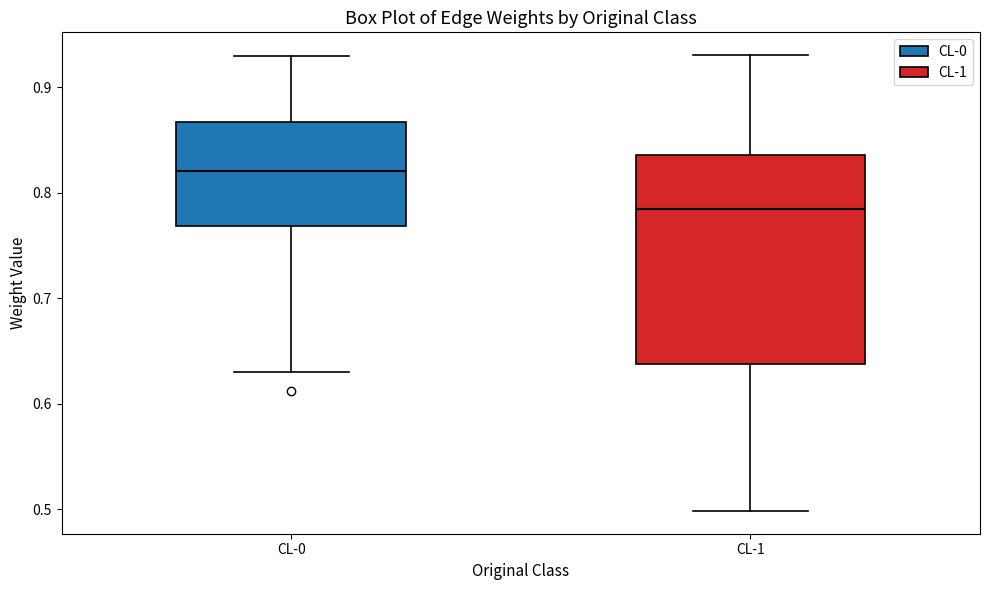

Reading left to right, transcribe this box plot: for each box, give where its median line is, the range the box spans, and where its two whiskers end, as read against the y-axis. The values are not printed on the chart, so give them approximately, as read against the axis.

CL-0: median 0.82, box 0.77 to 0.87, whiskers 0.63 to 0.93
CL-1: median 0.79, box 0.64 to 0.84, whiskers 0.50 to 0.93